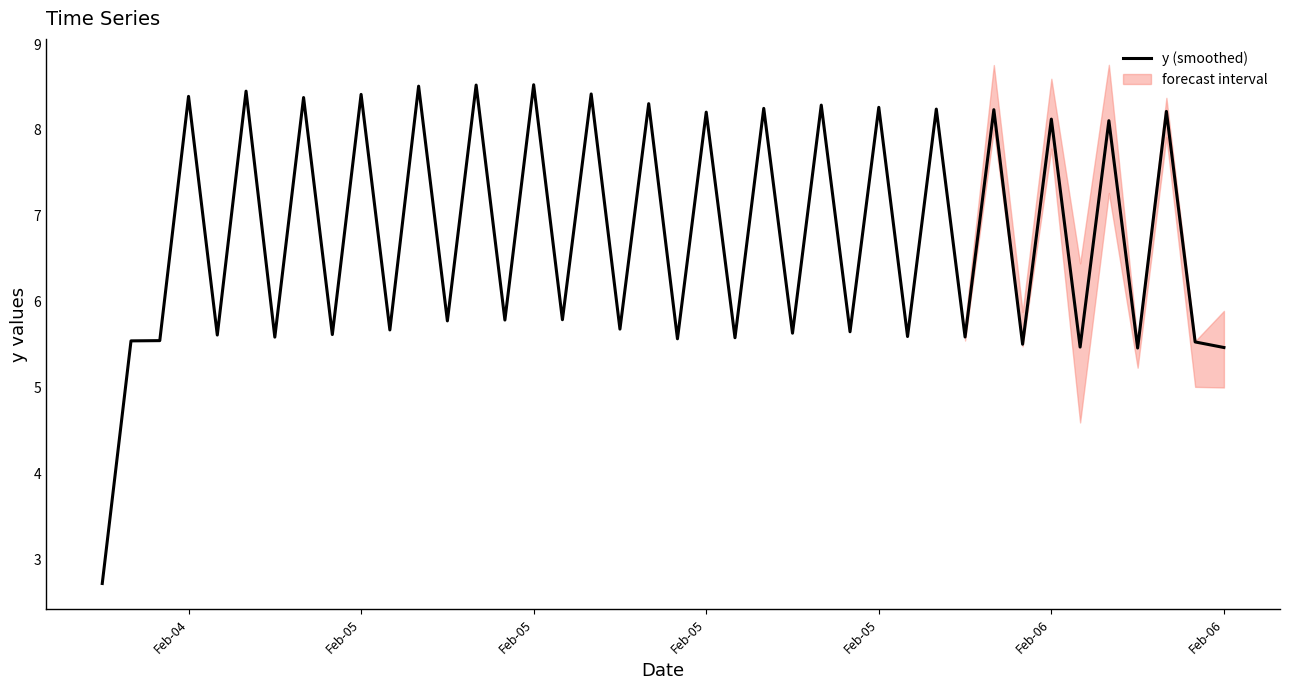

Between 21 and 27, which is larger?

27